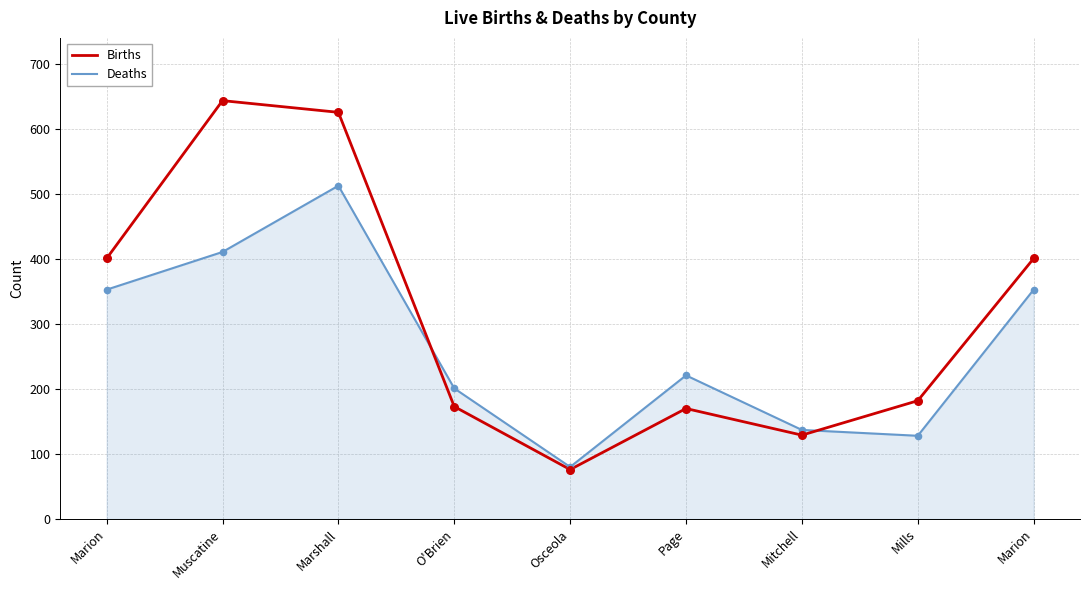

What are all the series names shown in the legend?

Births, Deaths